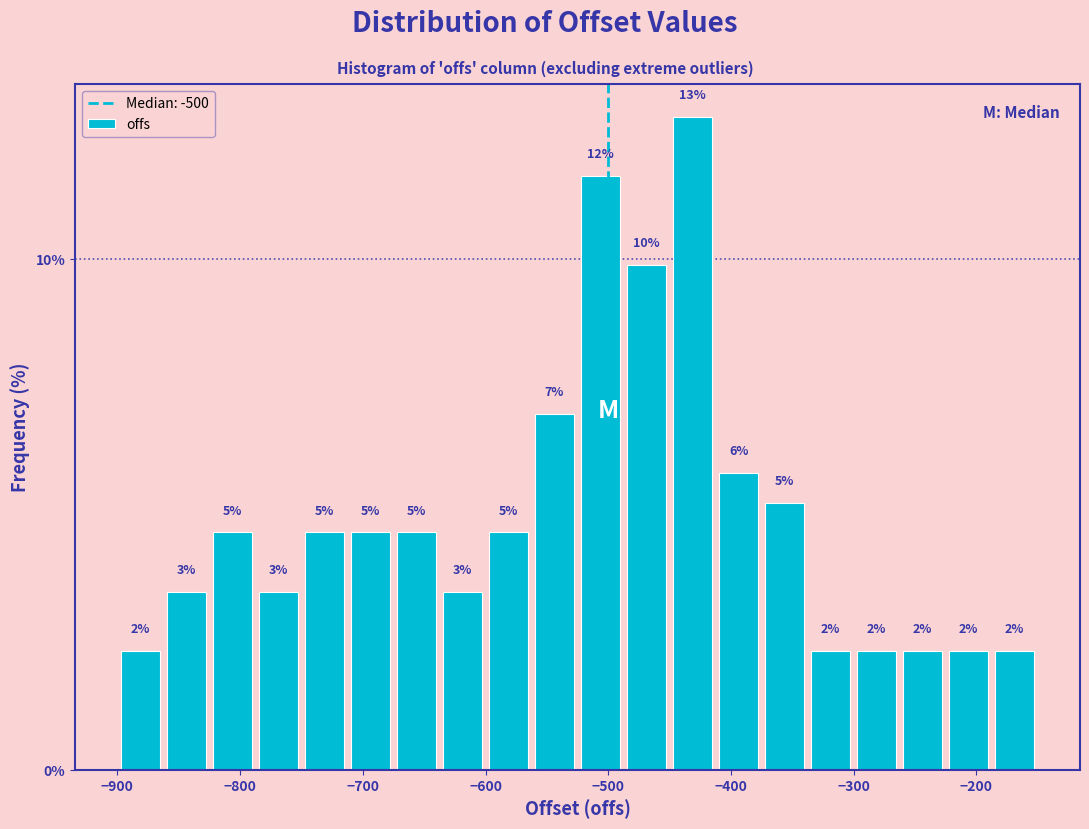

Read against the x-axis, roughly where is the centre of the tallest bar?

-430